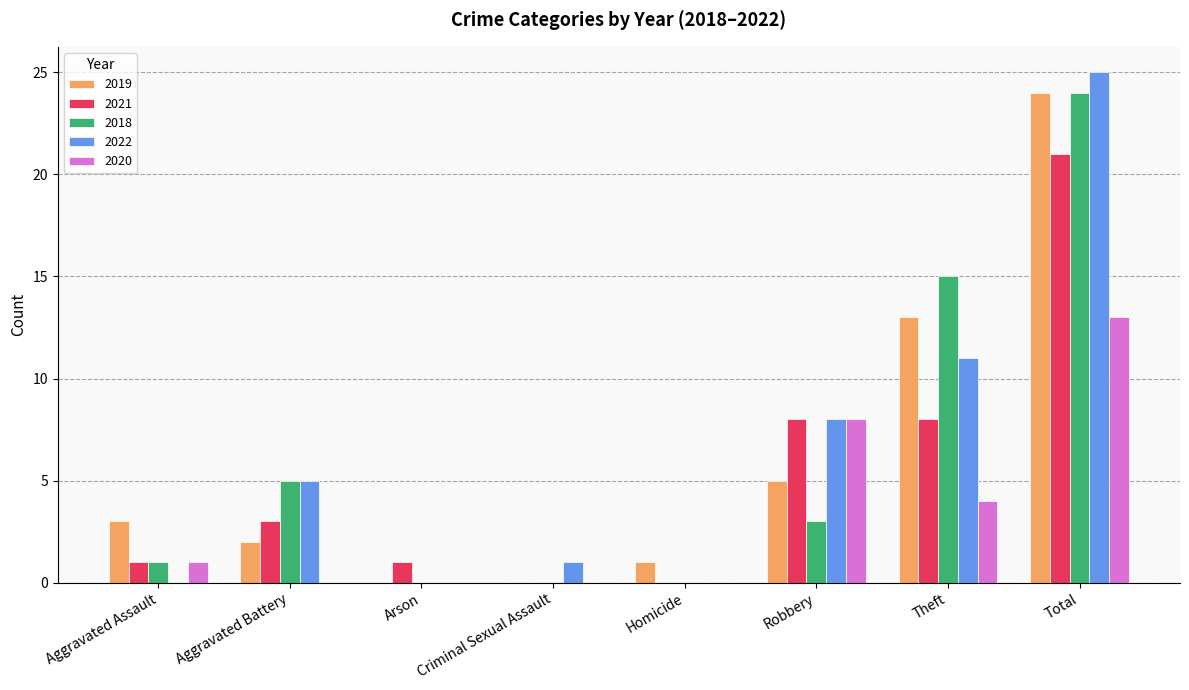

Are the bars horizontal?

No